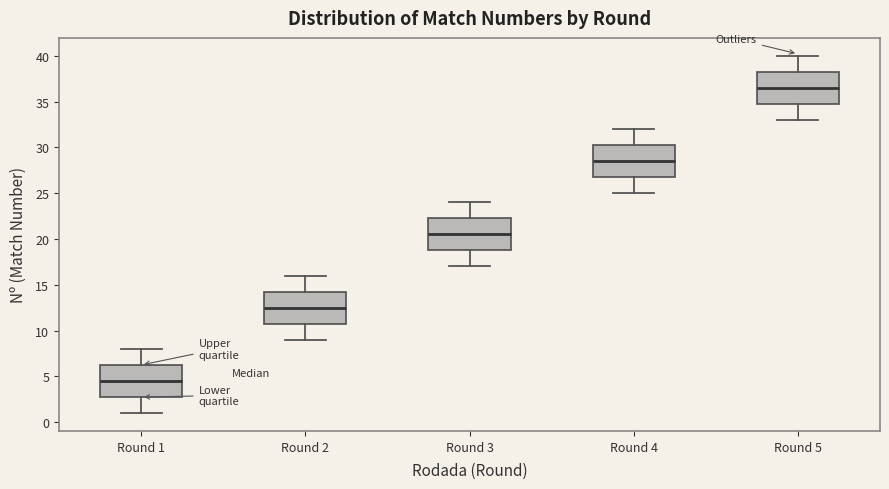

Reading left to right, read every box against the y-axis: the position of its median line, the range the box covers, and the ends of its whiskers. The values are not printed on the chart, so give them approximately, as read against the axis.

Round 1: median 4.5, box 3.0 to 6.5, whiskers 1.0 to 8.0
Round 2: median 12.5, box 11.0 to 14.5, whiskers 9.0 to 16.0
Round 3: median 20.5, box 19.0 to 22.5, whiskers 17.0 to 24.0
Round 4: median 28.5, box 27.0 to 30.5, whiskers 25.0 to 32.0
Round 5: median 36.5, box 35.0 to 38.5, whiskers 33.0 to 40.0